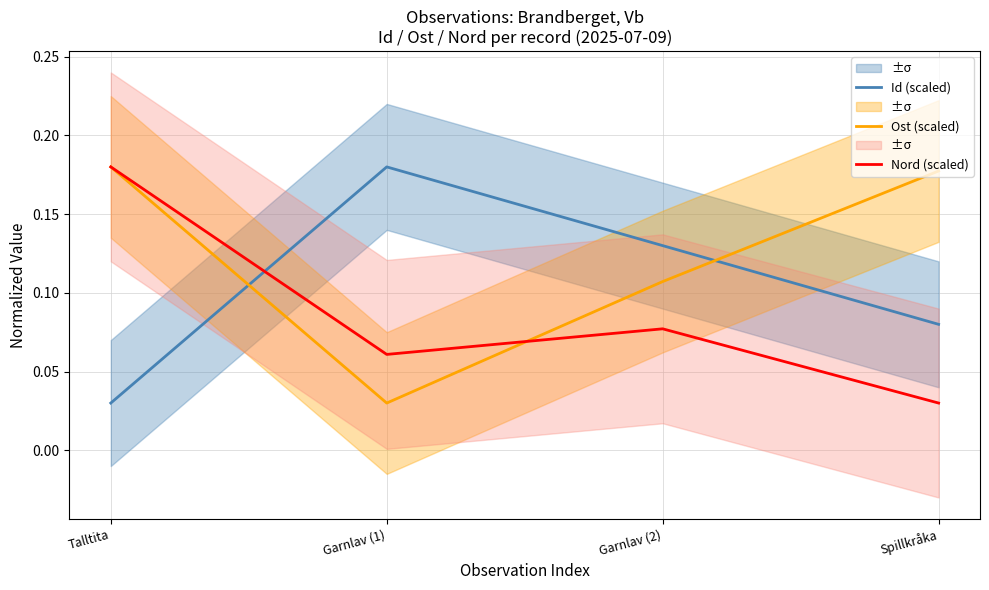

Which series ends up on top after the final intersection of Id (scaled) and Ost (scaled)?

Ost (scaled)